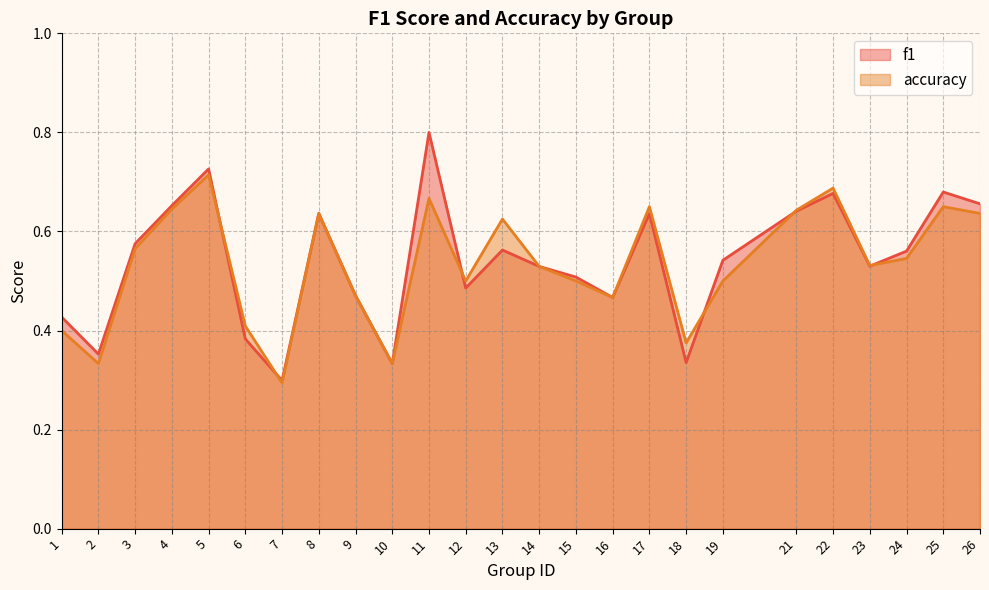

How many times do accuracy and f1 cross each other?

6